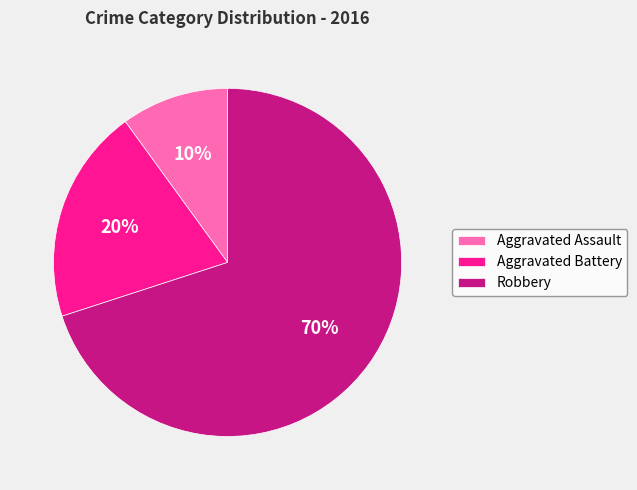

Which category accounts for the majority?

Robbery